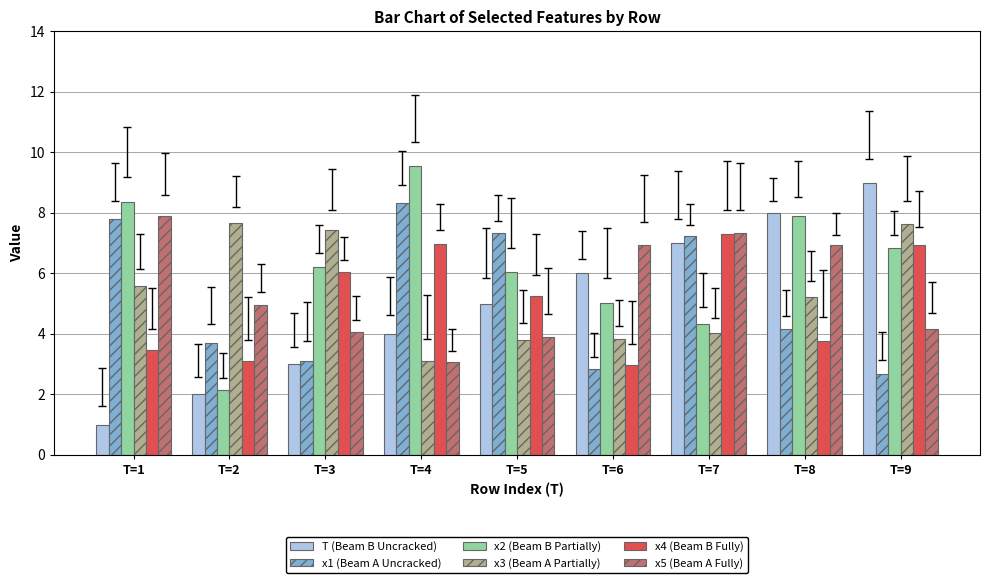

List the labels in order of x2 (Beam B Partially) value, largest first.

T=4, T=1, T=8, T=9, T=3, T=5, T=6, T=7, T=2